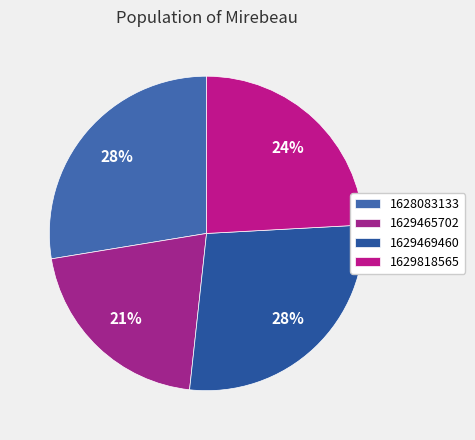

The 1629469460 slice represents 41% of the pie. True or false?

False